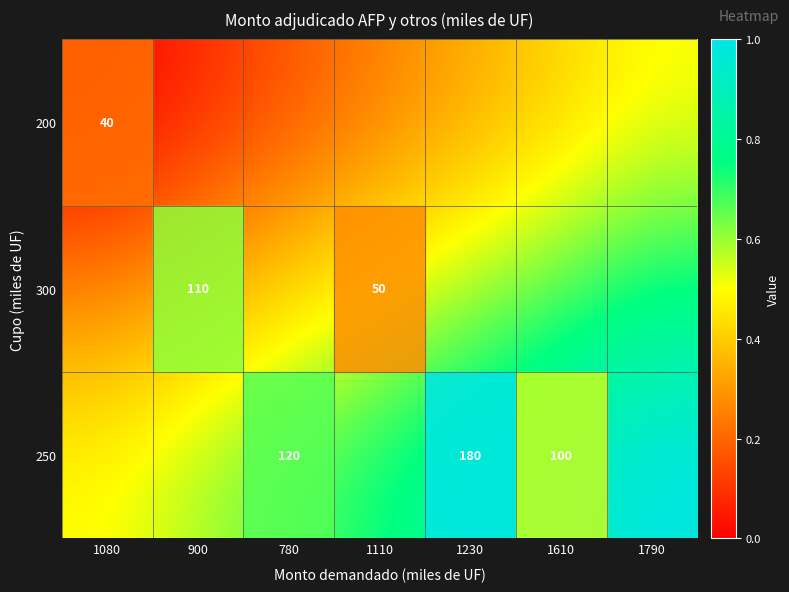

Count the 200 values in the range 0 to 1.

7